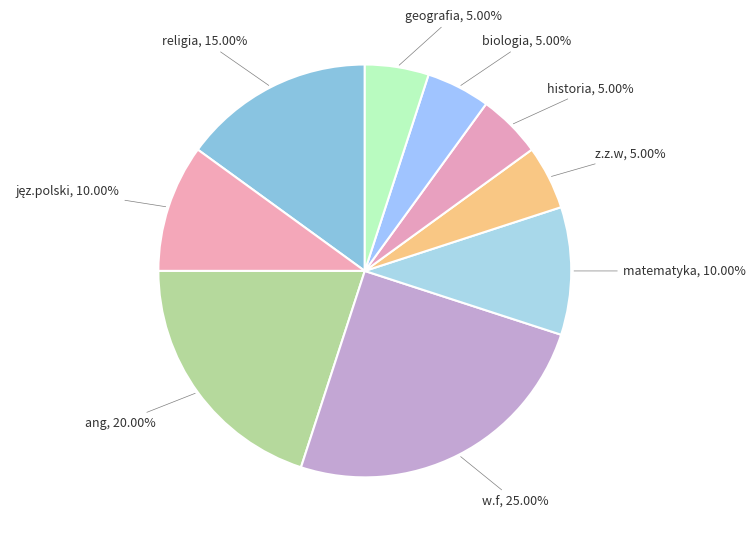

What percentage is the historia slice, to the nearest percent?

5%